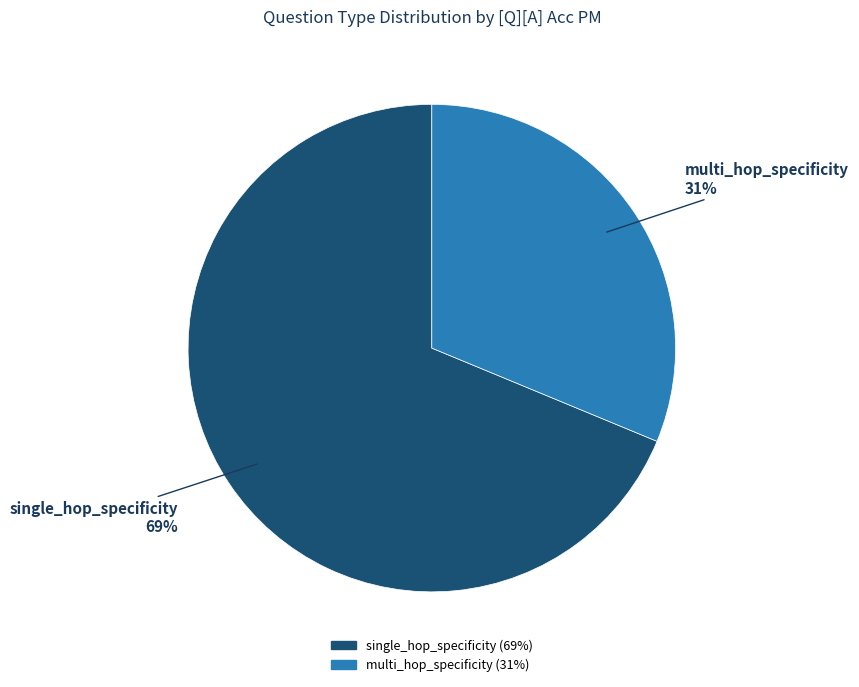

True or false: multi_hop_specificity accounts for 26% of the total.

False